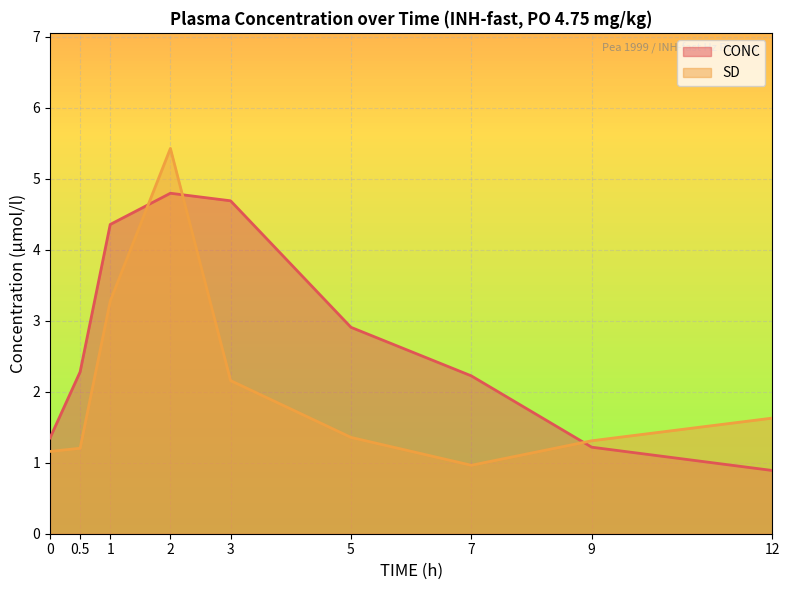

What is the sum of all CONC values?

24.7